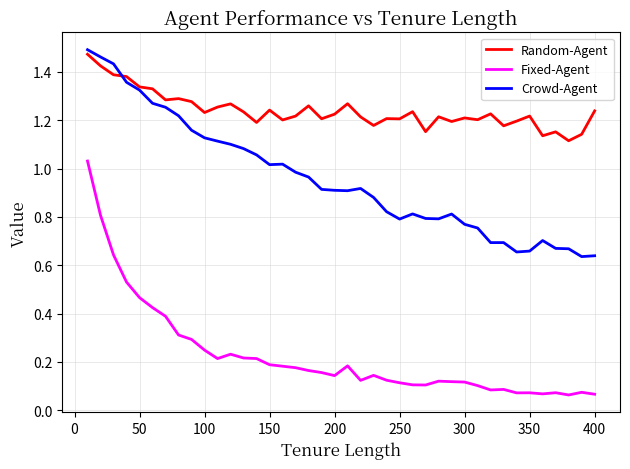

True or false: Random-Agent and Fixed-Agent cross at least once.

False